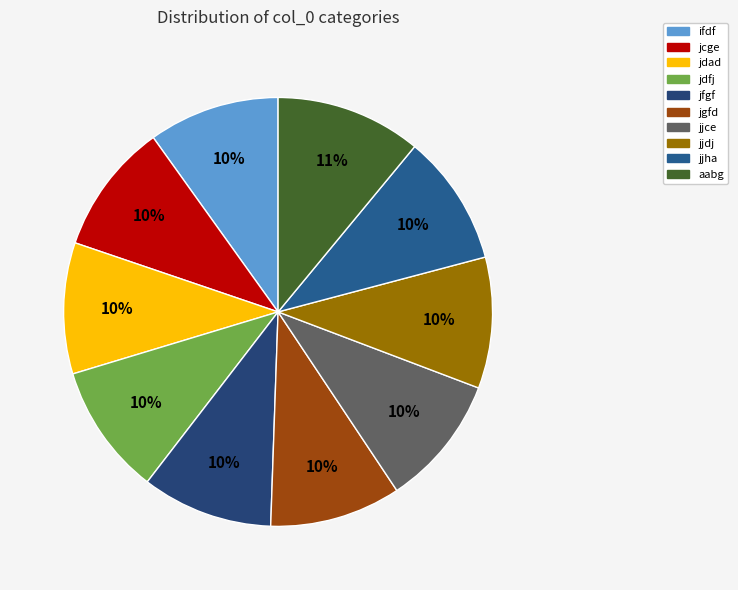

Which slice is the largest?

aabg